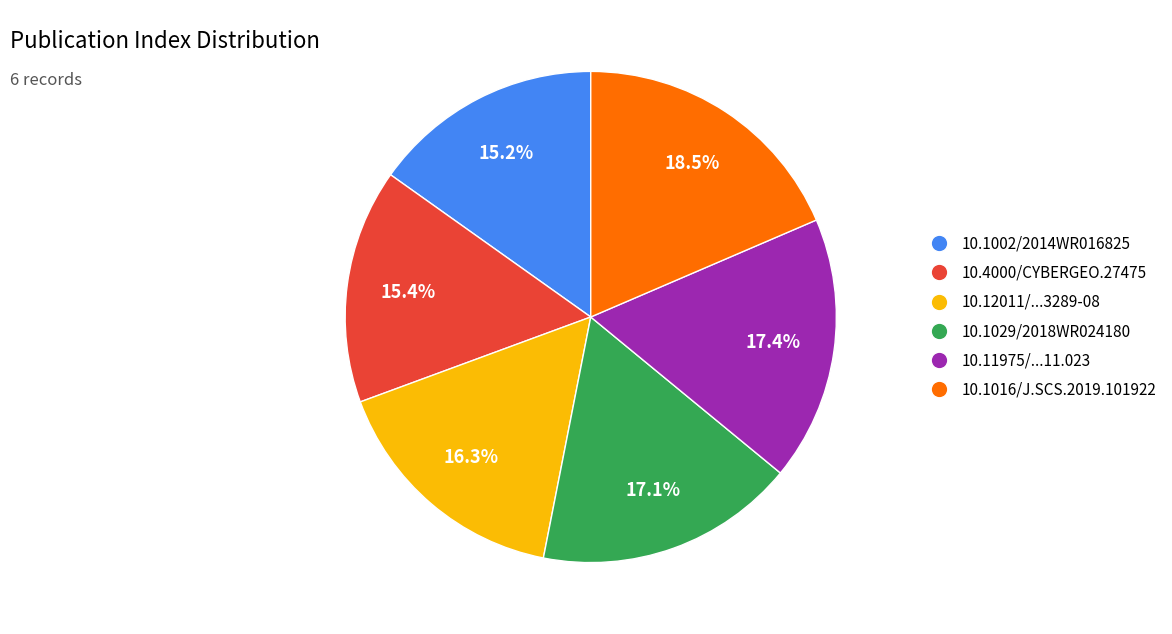

Is there any slice that represents more than half of the pie?

No